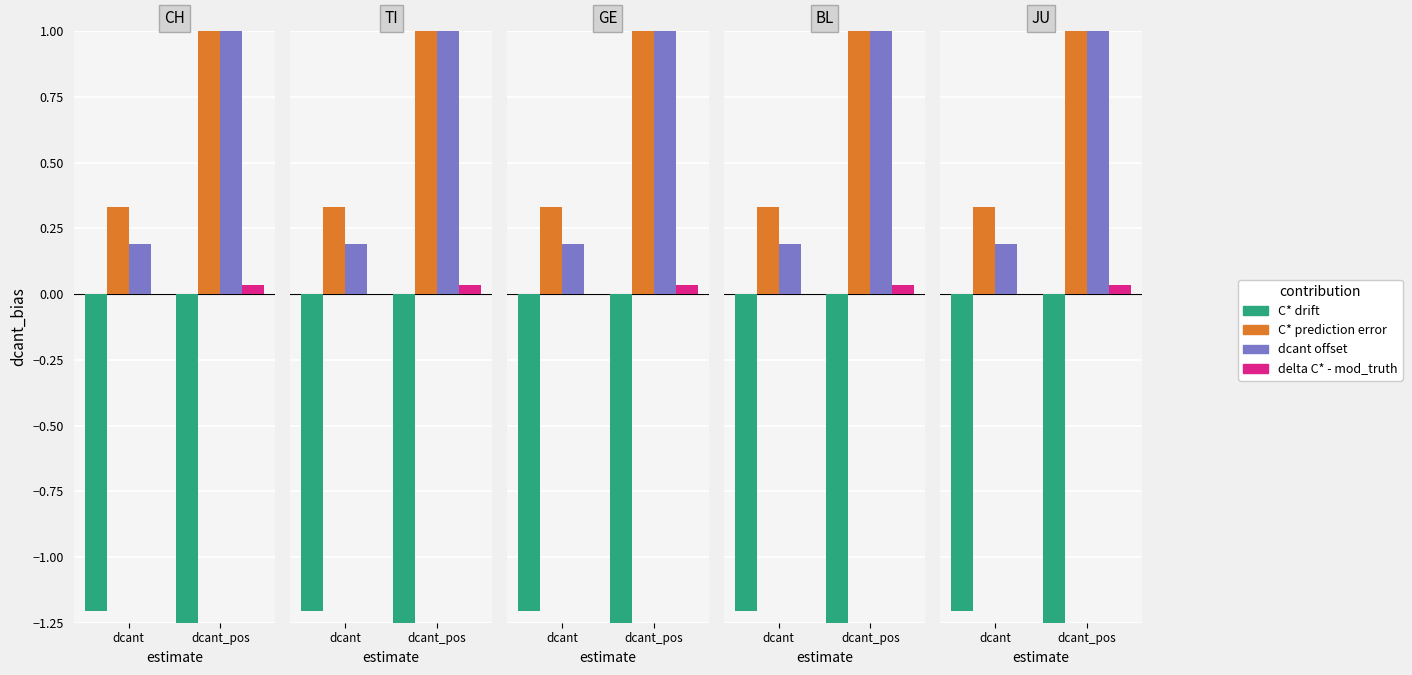

At which label is GE closest to 1?

dcant